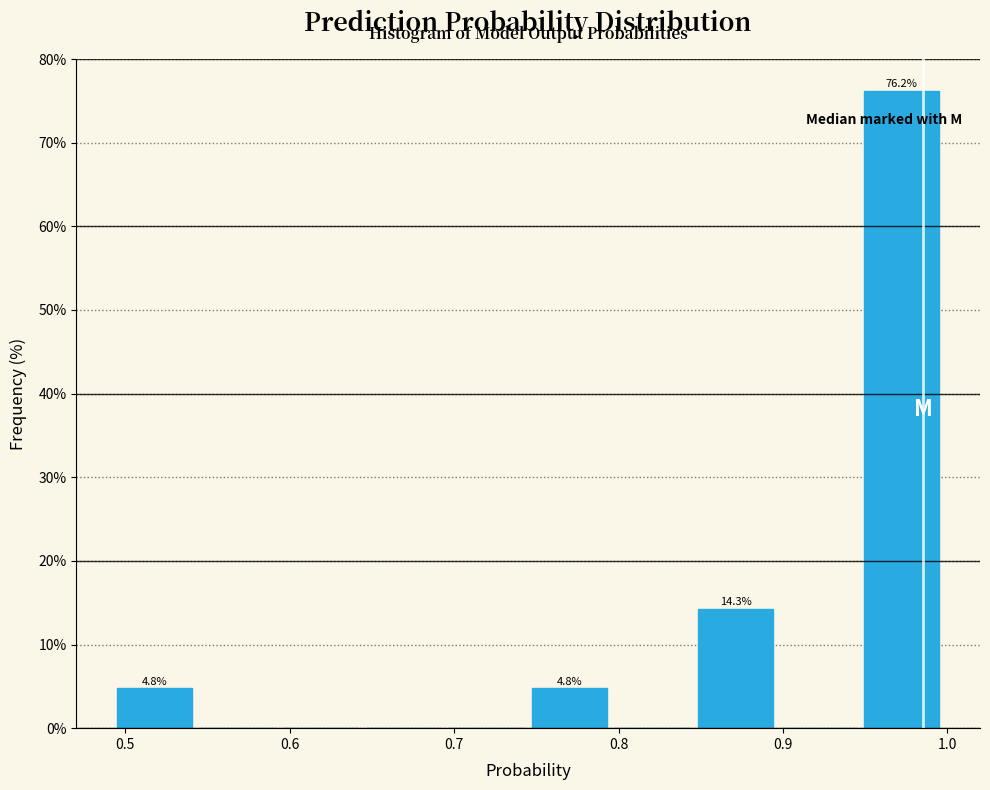

Over which range of the x-axis is the bar tallest?

0.95 to 1.00